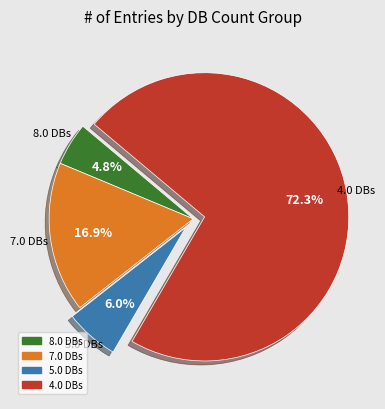

Is there a majority slice in this chart?

Yes